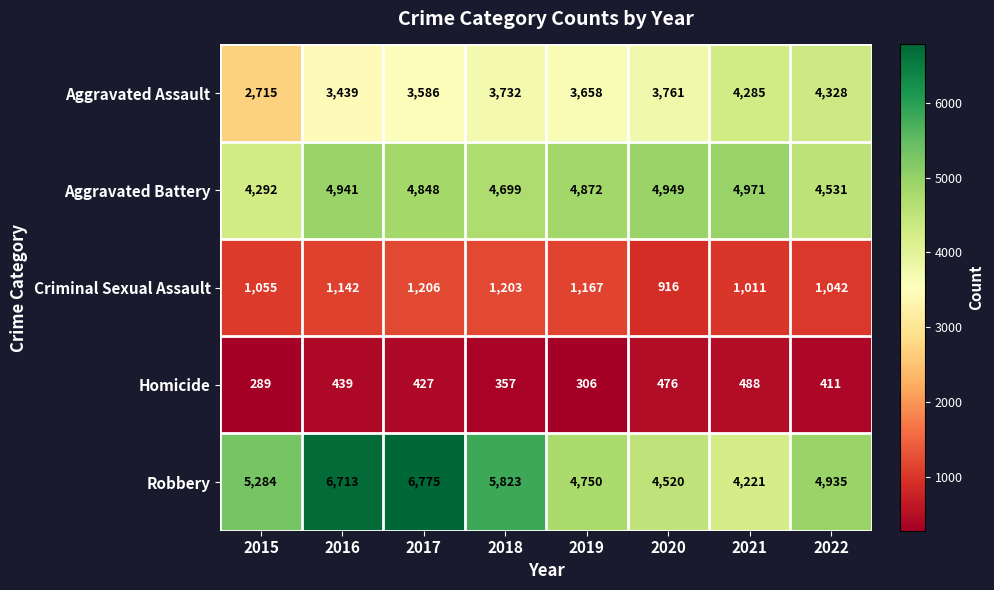

Which series has the largest total across all categories?

Robbery